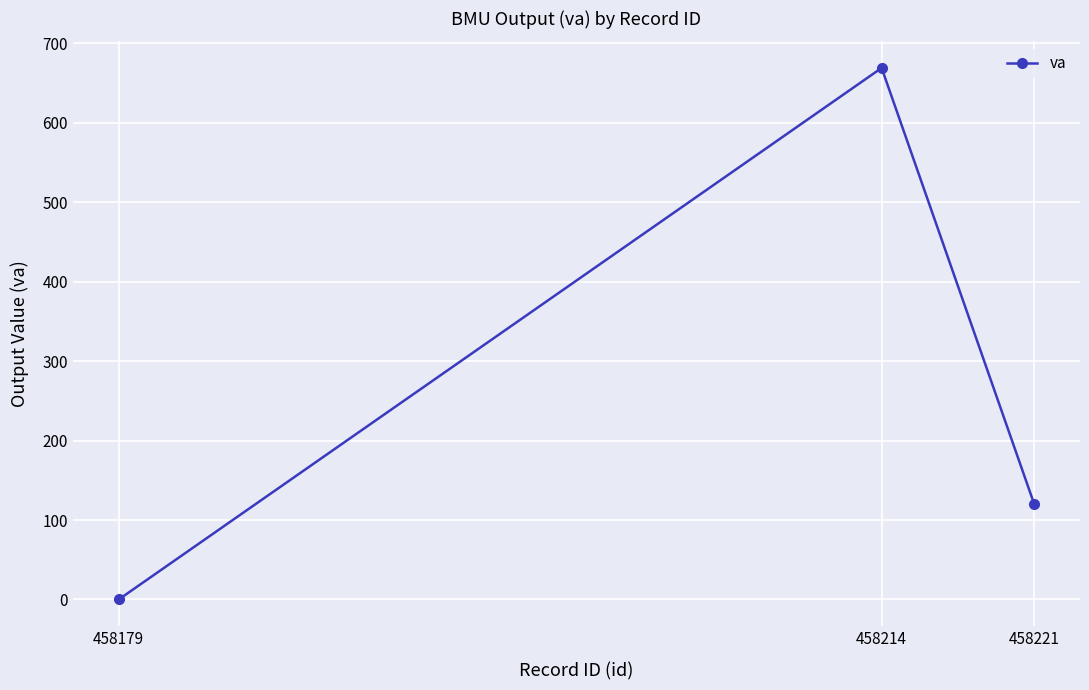

How many data points does each series have?

3